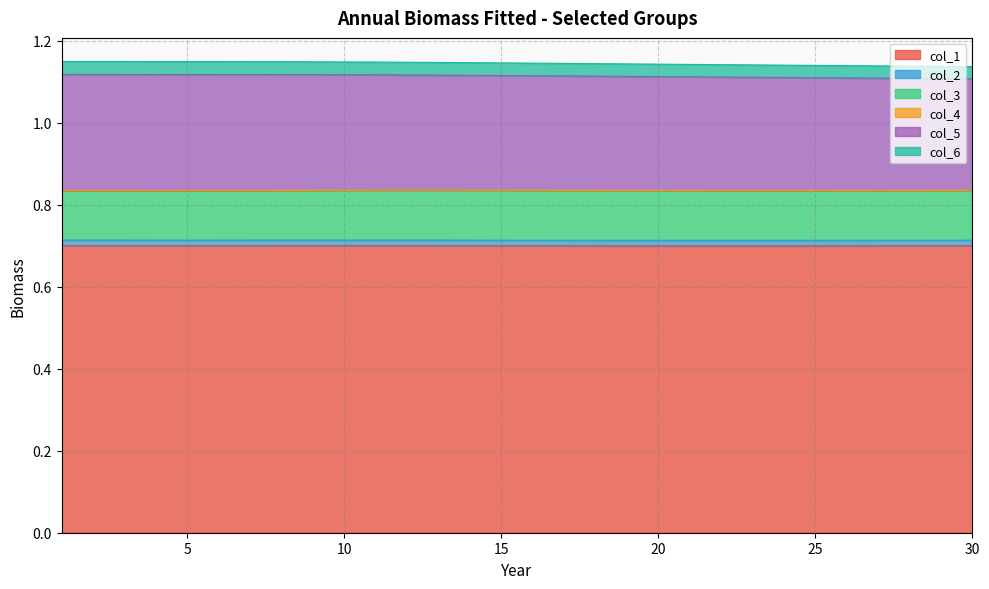

True or false: col_2 and col_5 cross at least once.

False